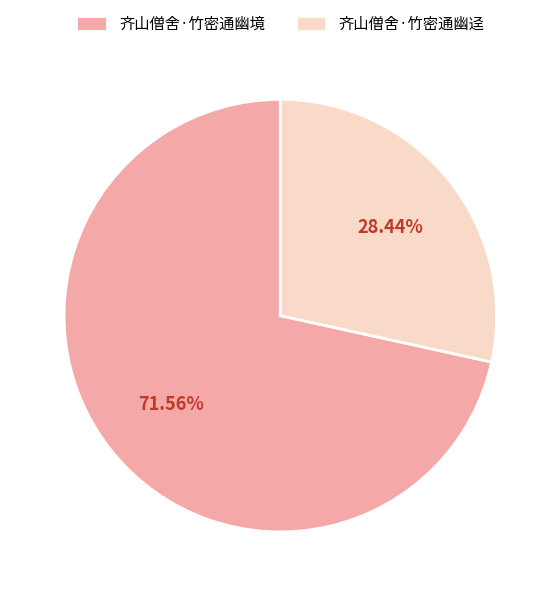

How many segments does this pie chart have?

2